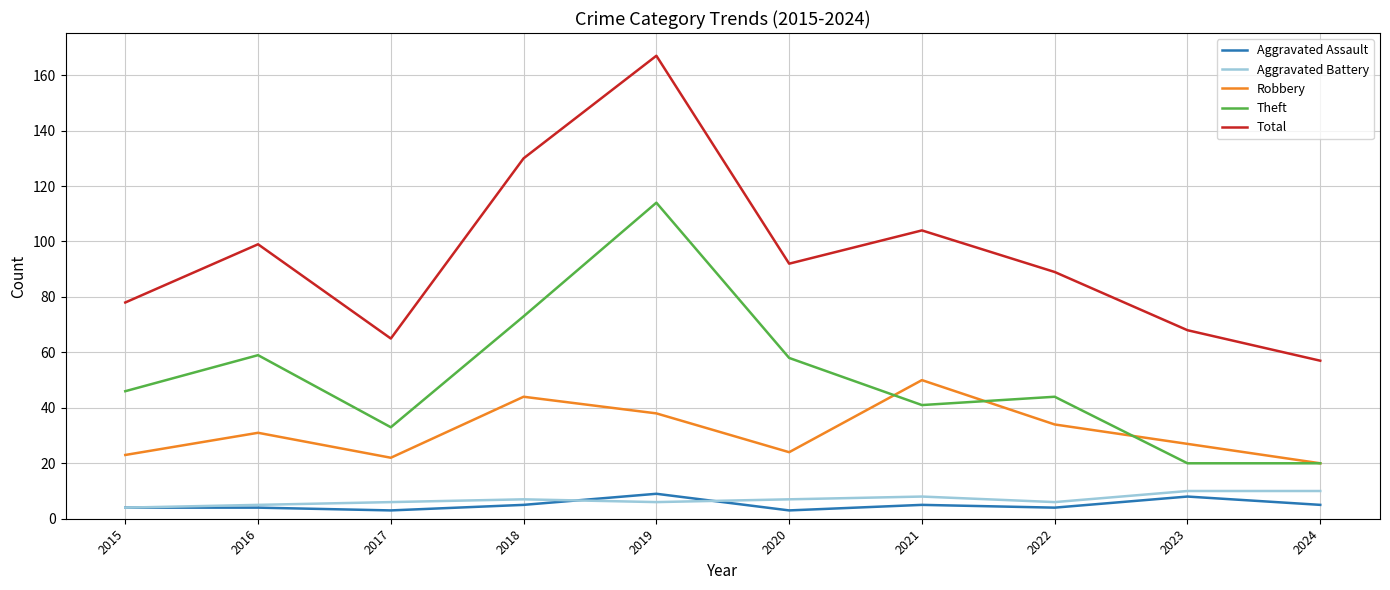

True or false: Total and Aggravated Battery cross at least once.

False